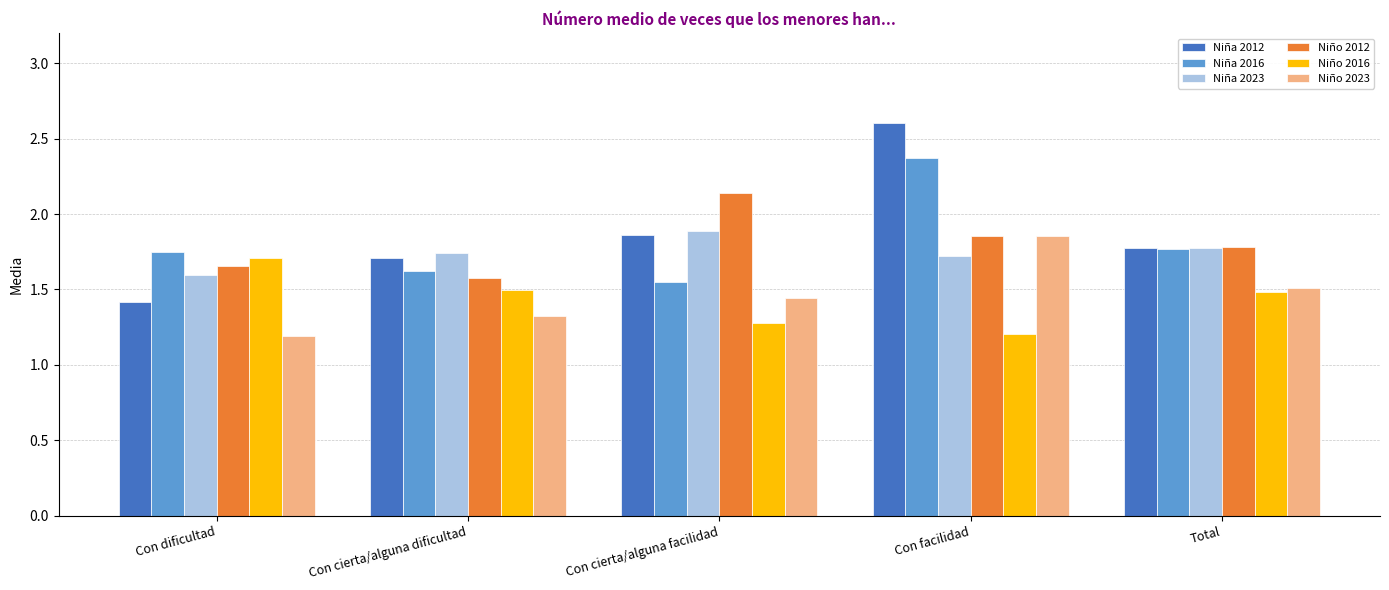

What is the difference between the Niño 2023 values at Con cierta/alguna dificultad and Total?

0.2